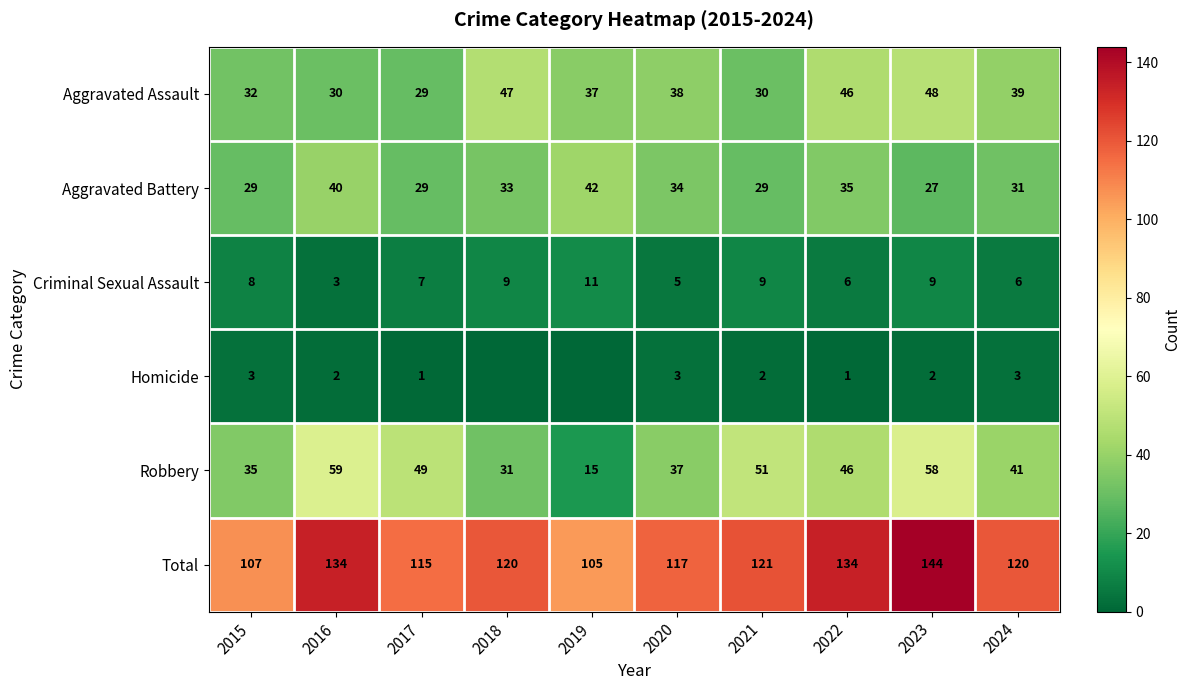

What is the sum of the Homicide values at 2020 and 2017?

4